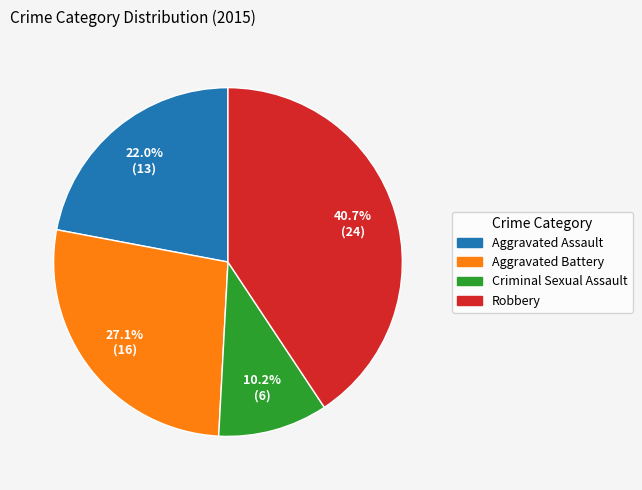

Which has a higher value, Aggravated Assault or Criminal Sexual Assault?

Aggravated Assault